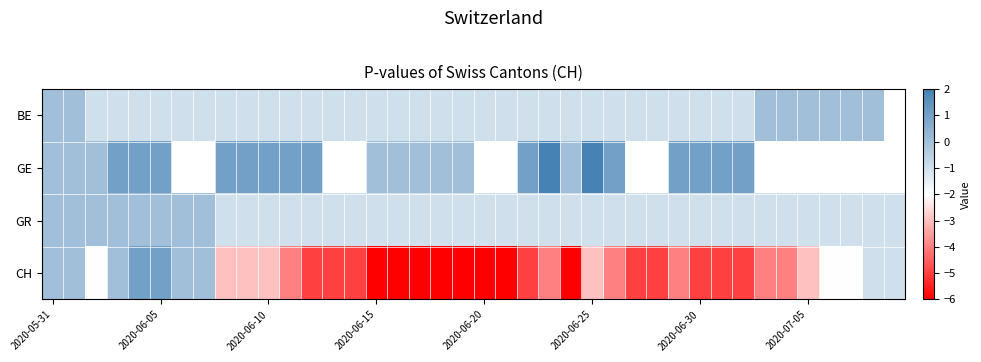

At which label does CH first exceed -4?

2020-05-31